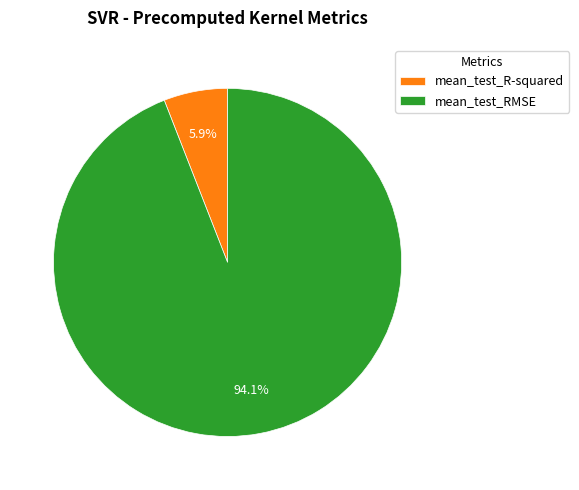

How many slices are in this pie chart?

2